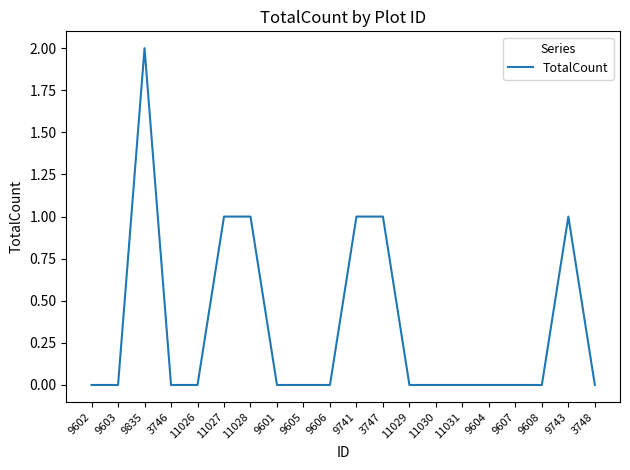

Count the number of categories in the chart.

20